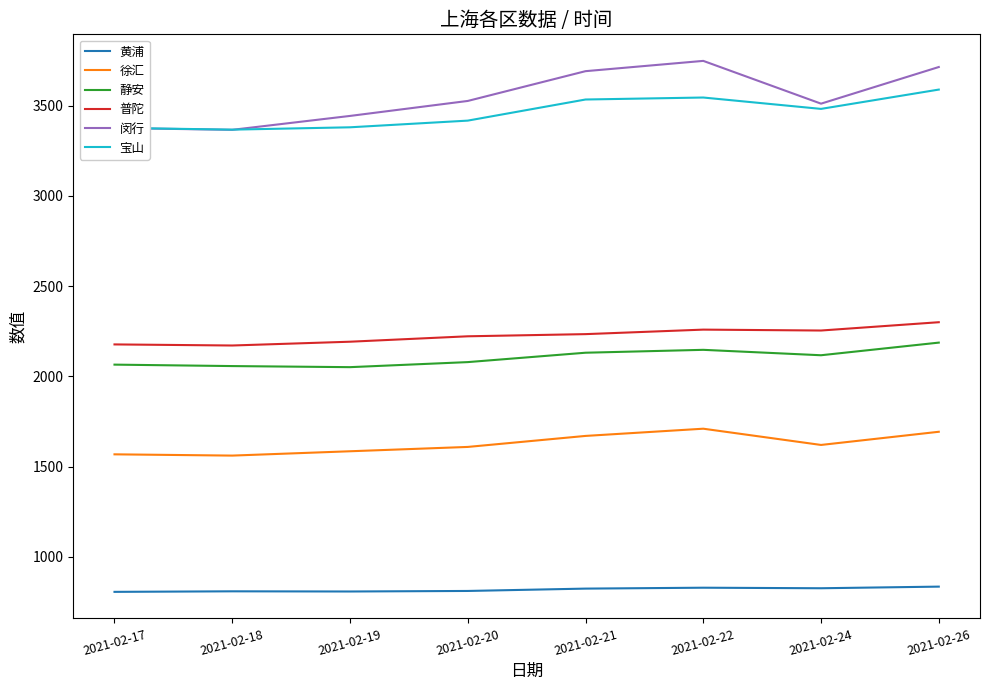

True or false: 静安 has more than 0 interior local peaks.

True